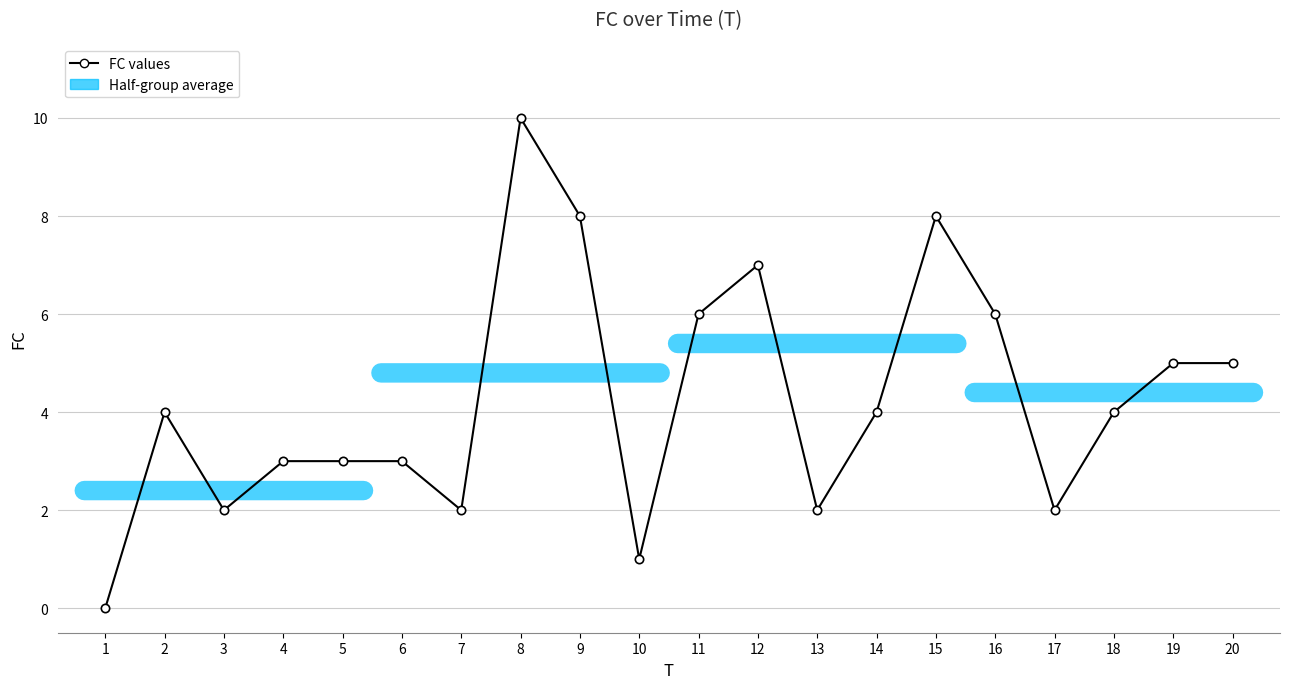

Where is the first local maximum?

2